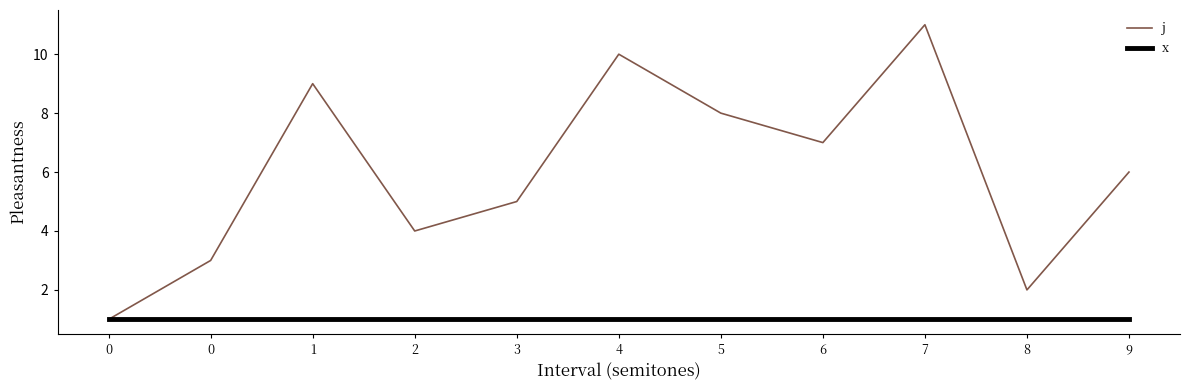

Does the chart have visible grid lines?

No